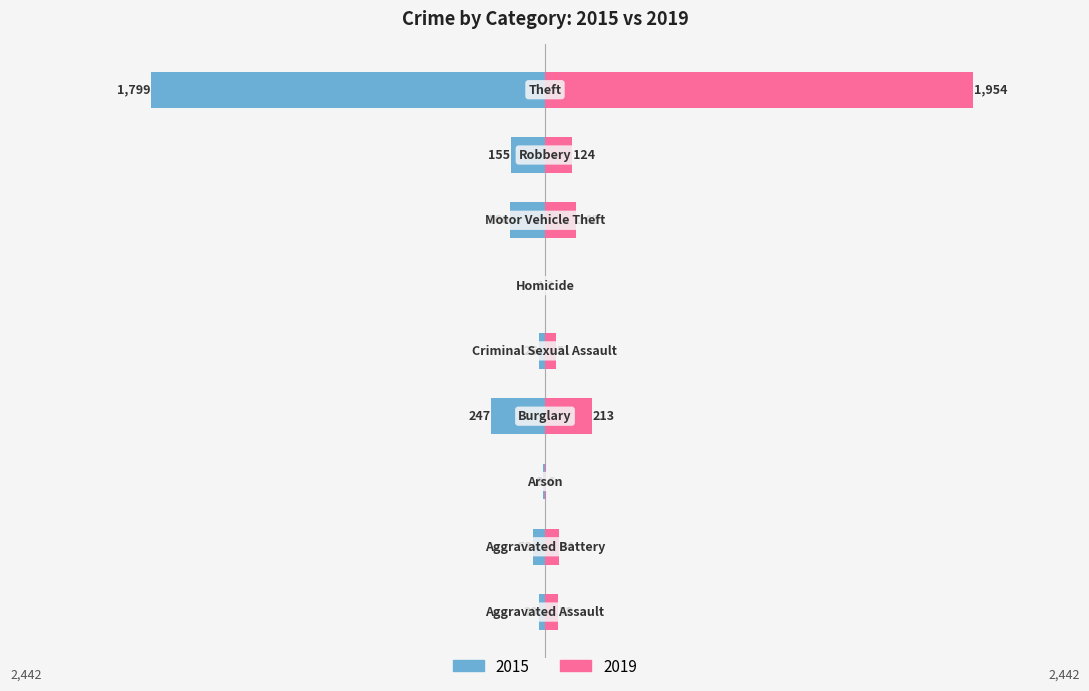

What are all the series names shown in the legend?

2015, 2019